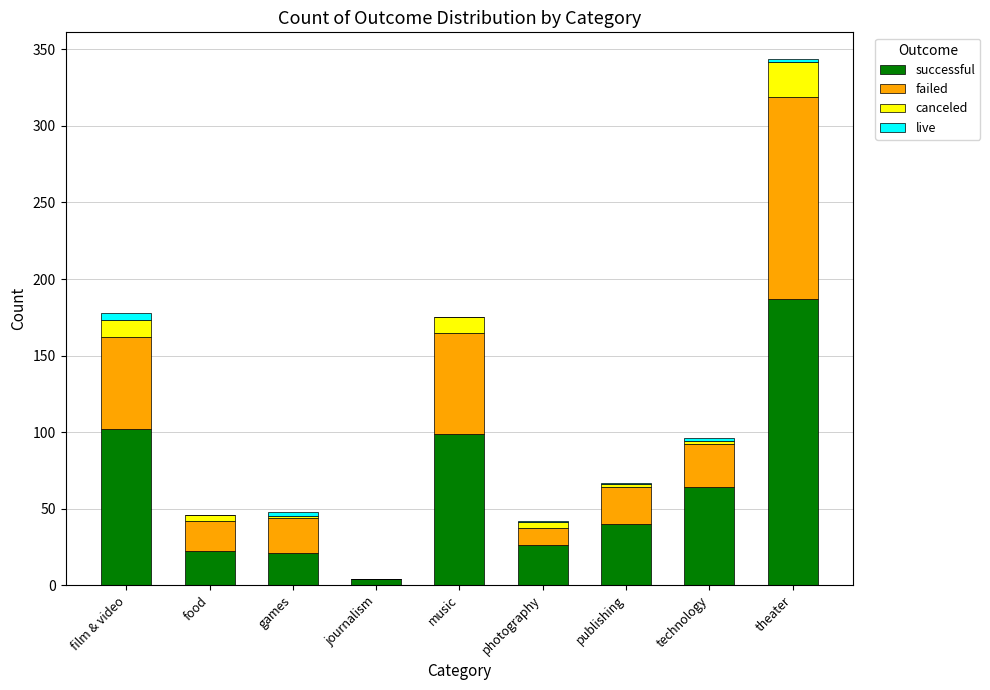

Count the number of categories in the chart.

9